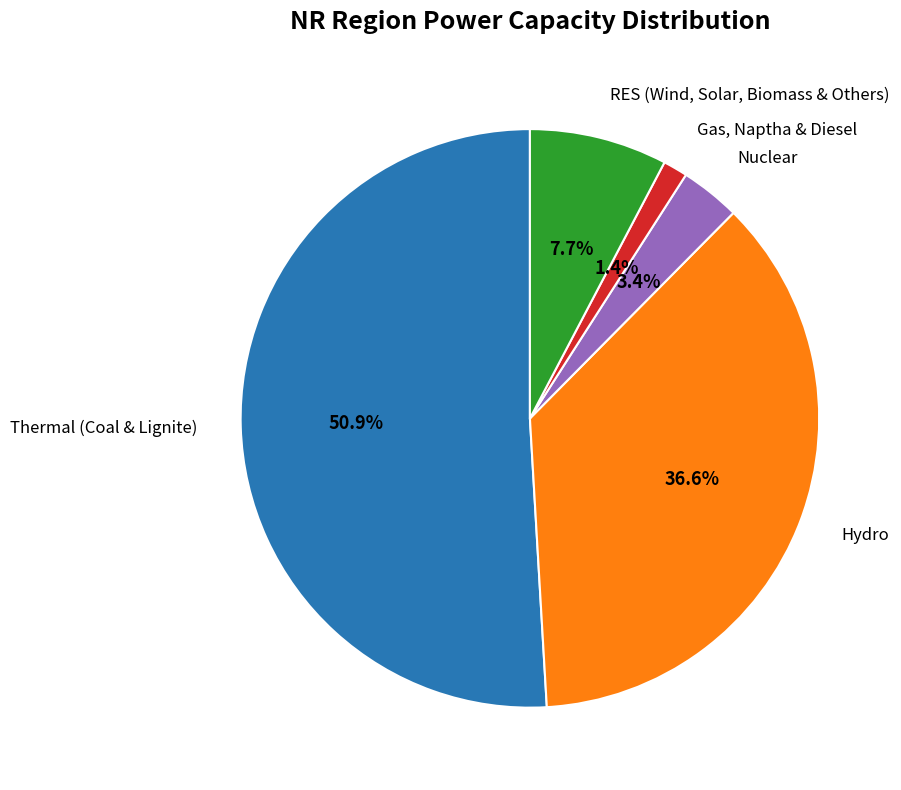

Is there any slice that represents more than half of the pie?

Yes